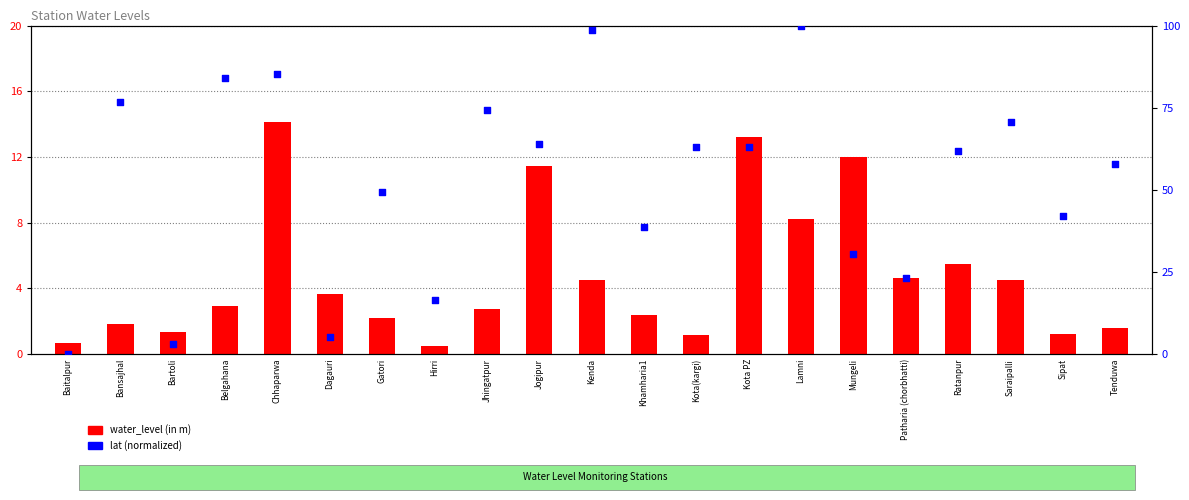

At how many categories does at least one series exceed 8?

18